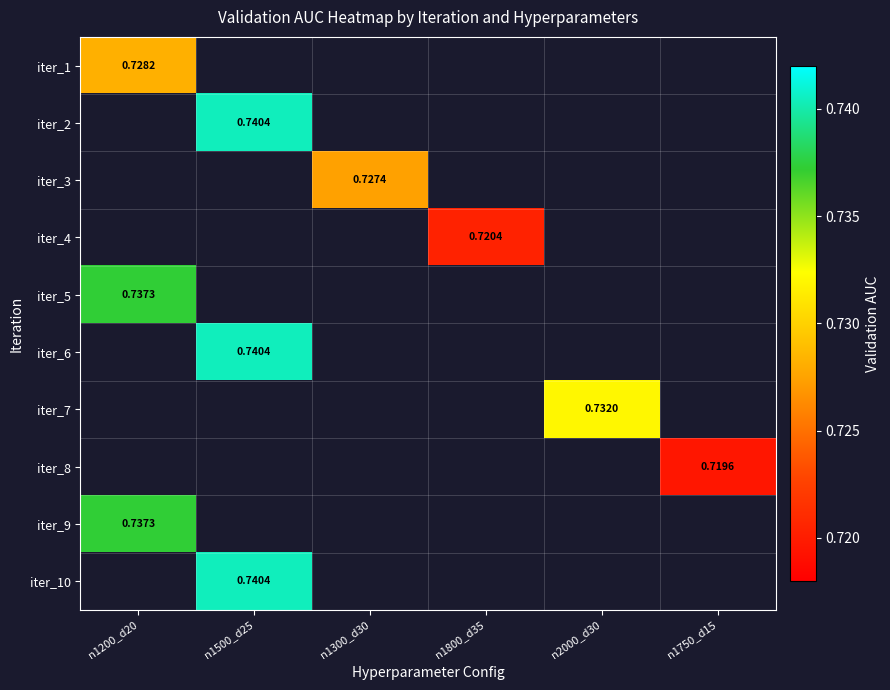

Count the number of categories in the chart.

6